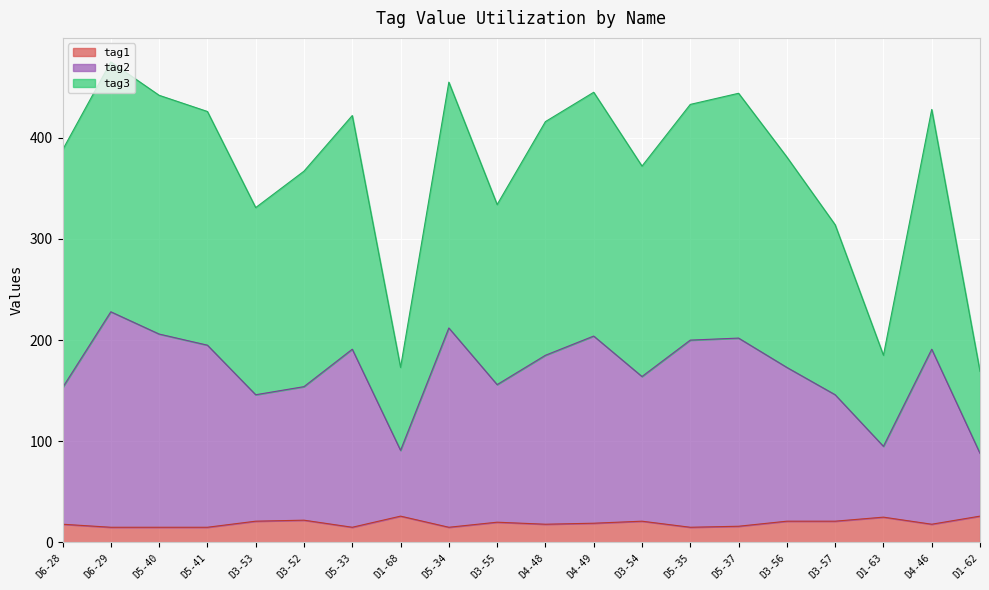

What is the highest value of the tag1 series?

26